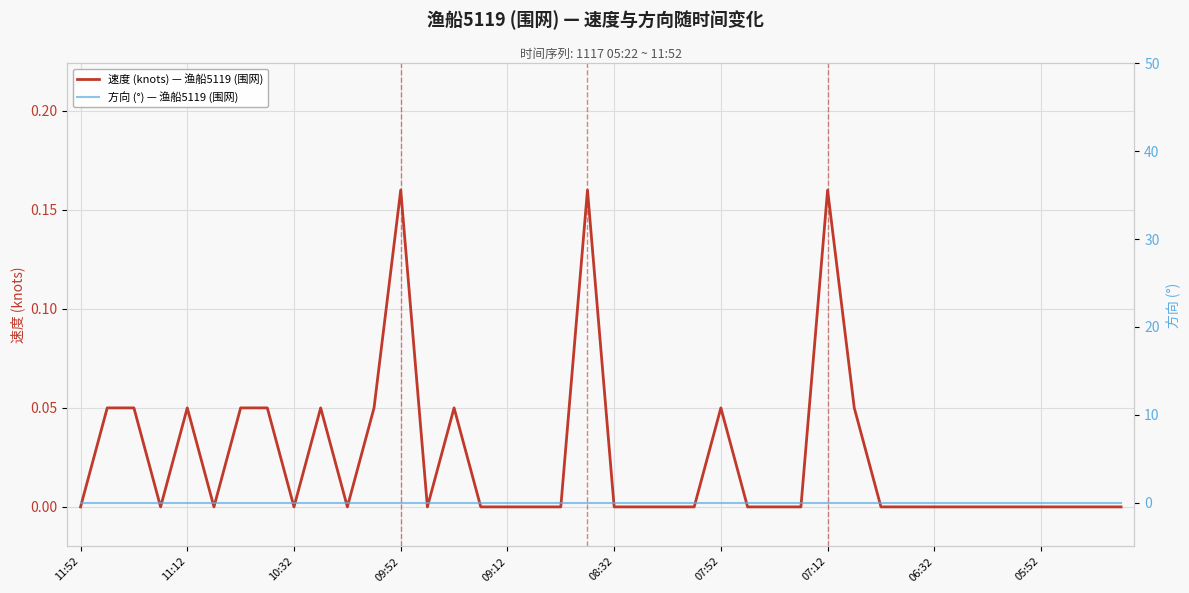

Reading left to right, extract all data points from this chart.

速度 (knots) — 渔船5119 (围网): 0.0	0.1	0.1	0.0	0.1	0.0	0.1	0.1	0.0	0.1	0.0	0.1	0.2	0.0	0.1	0.0	0.0	0.0	0.0	0.2	0.0	0.0	0.0	0.0	0.1	0.0	0.0	0.0	0.2	0.1	0.0	0.0	0.0	0.0	0.0	0.0	0.0	0.0	0.0	0.0
方向 (°) — 渔船5119 (围网): 0.0	0.0	0.0	0.0	0.0	0.0	0.0	0.0	0.0	0.0	0.0	0.0	0.0	0.0	0.0	0.0	0.0	0.0	0.0	0.0	0.0	0.0	0.0	0.0	0.0	0.0	0.0	0.0	0.0	0.0	0.0	0.0	0.0	0.0	0.0	0.0	0.0	0.0	0.0	0.0